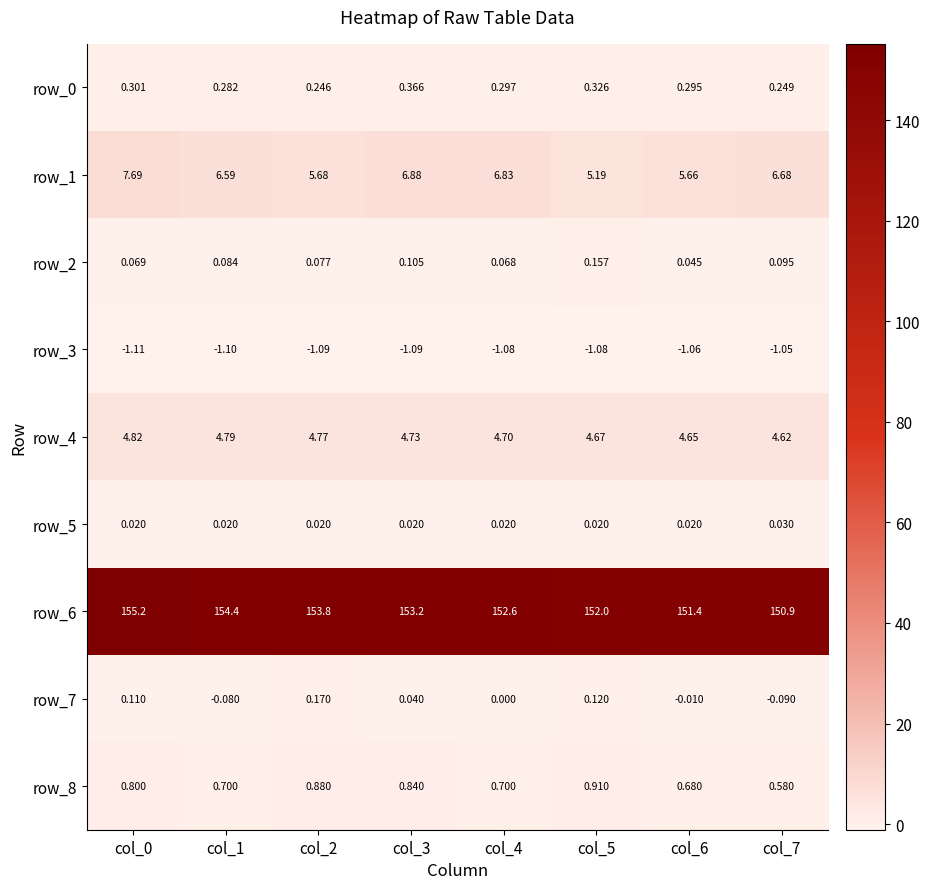

Is the value of row_6 at col_0 greater than the value of row_7 at col_4?

Yes